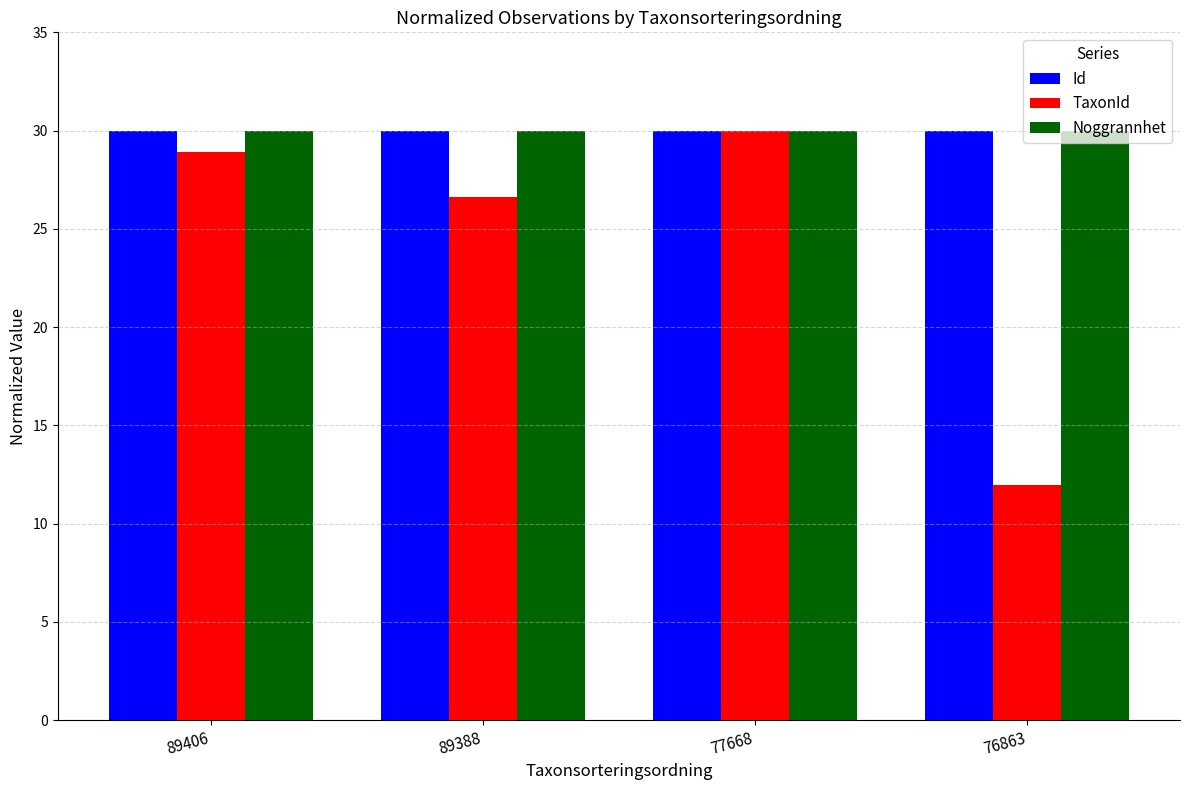

At which label is TaxonId closest to 20?

89388